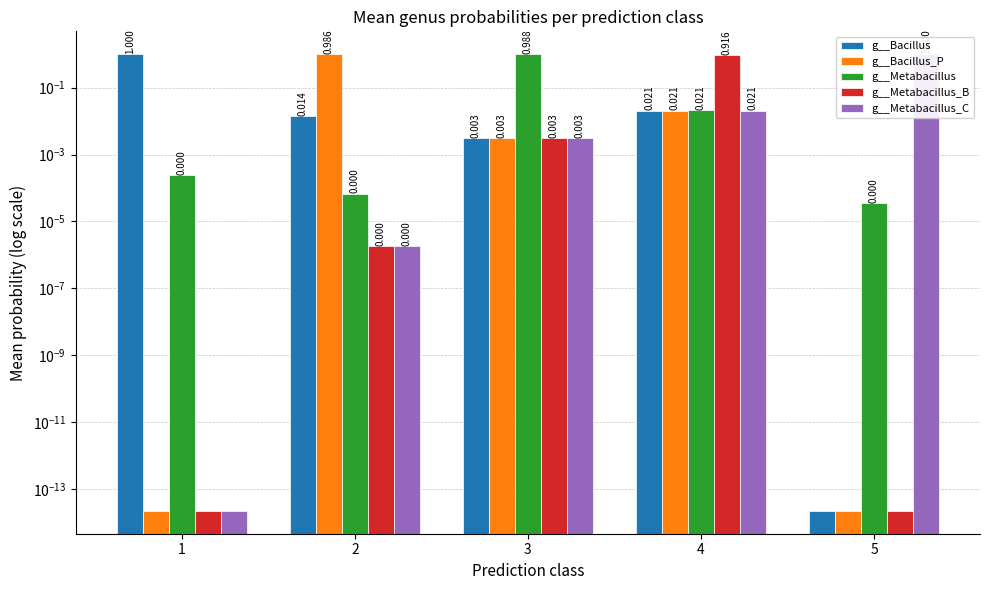

What is the sum of all g__Metabacillus_C values?

1.0